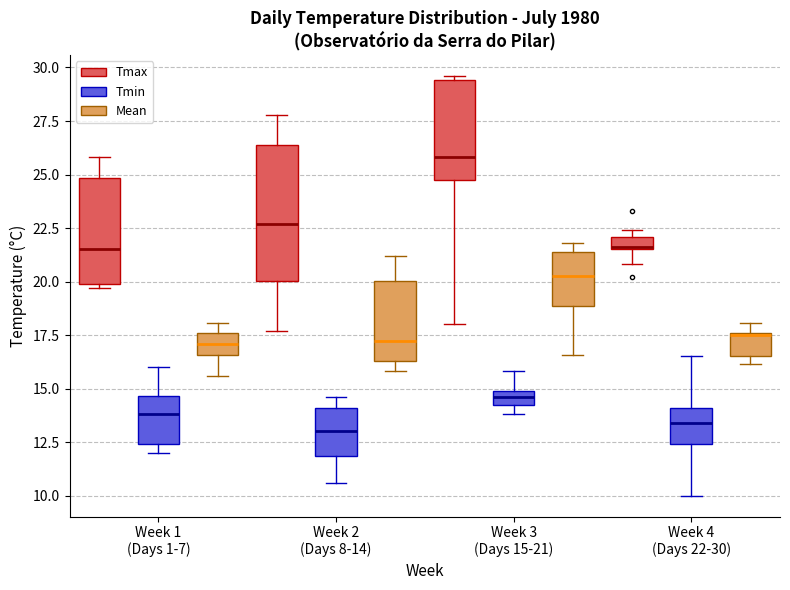

Where does the upper whisker of the box for Week 4 (Days 22-30) (Tmin) end on the y-axis? The values are not printed on the chart, so give them approximately, as read against the axis.

16.5